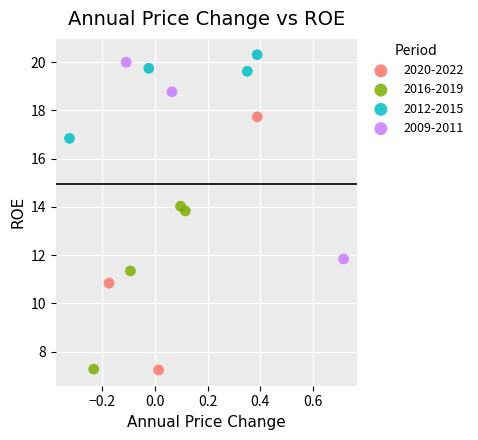

Which series has the largest Y range (max minus min)?

2020-2022